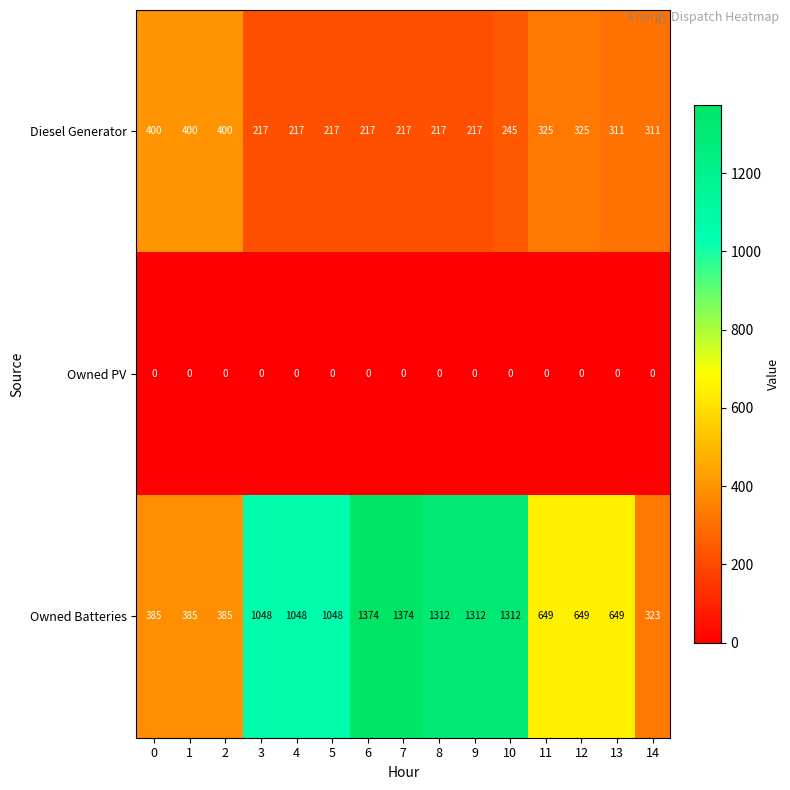

What is the difference between the second highest and second lowest values in the Owned Batteries series?

989